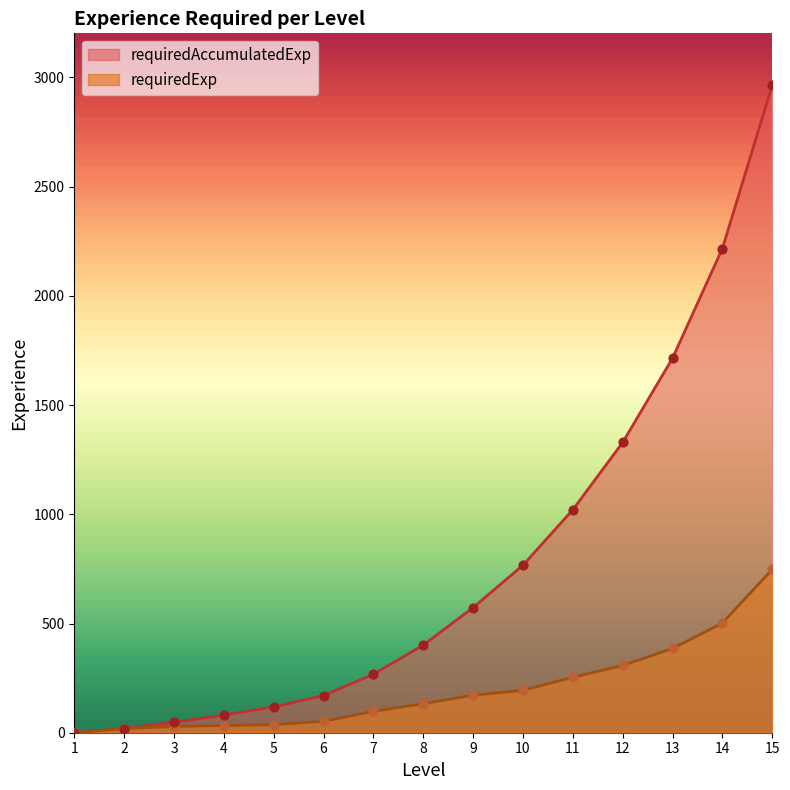

Which series has the largest total across all categories?

requiredAccumulatedExp